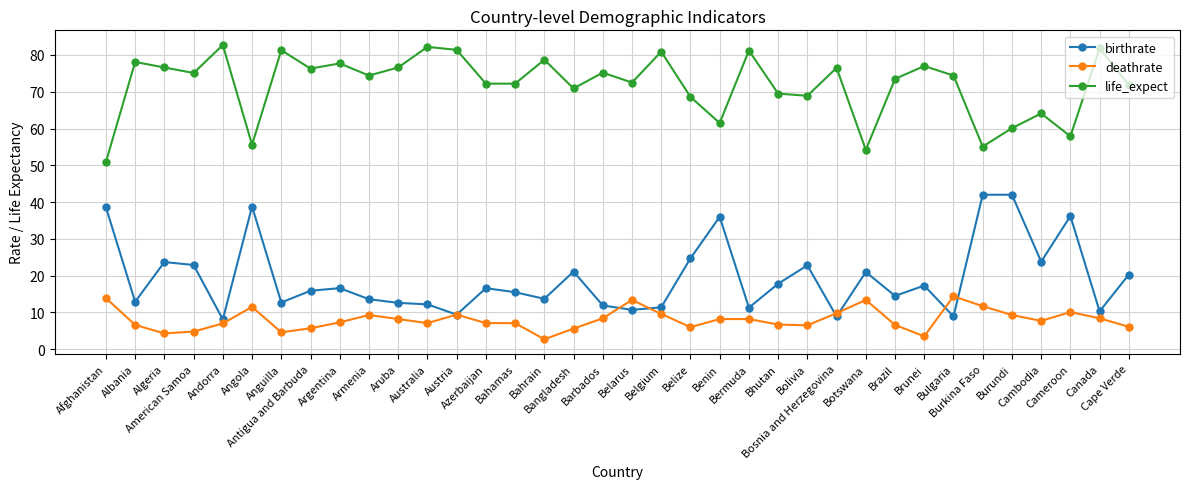

The value of birthrate at Benin is 20.8. True or false?

False